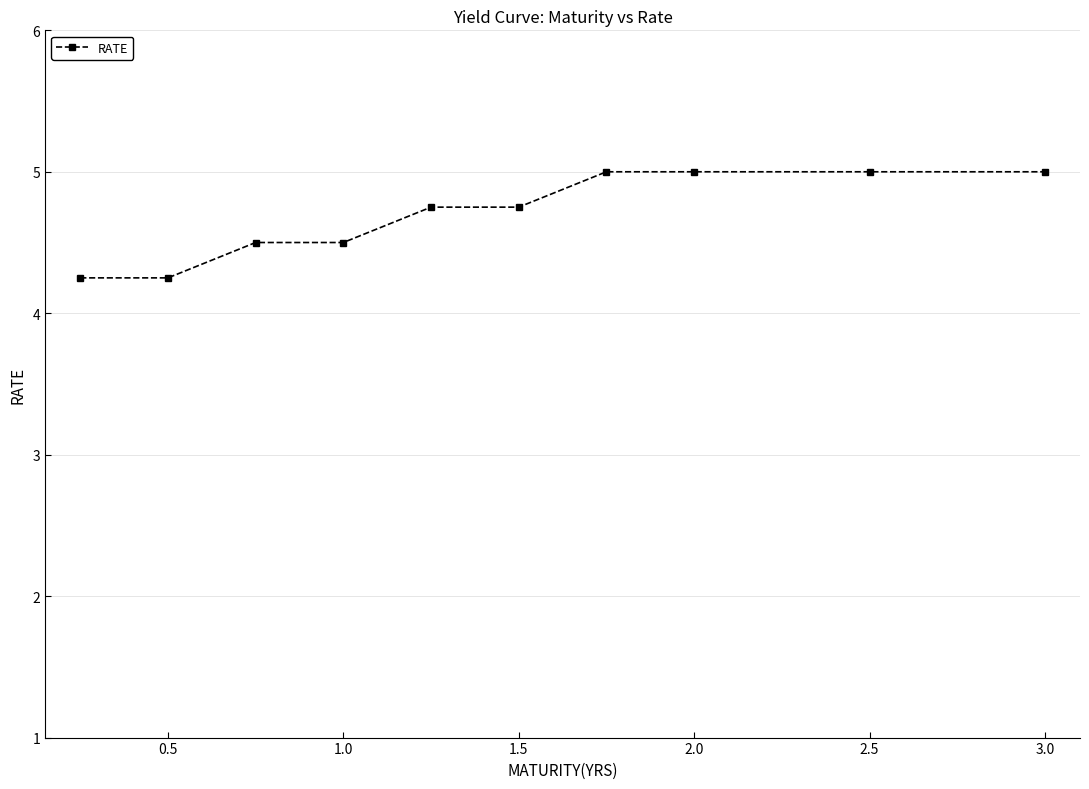

What is the maximum value shown in the chart?

5.0